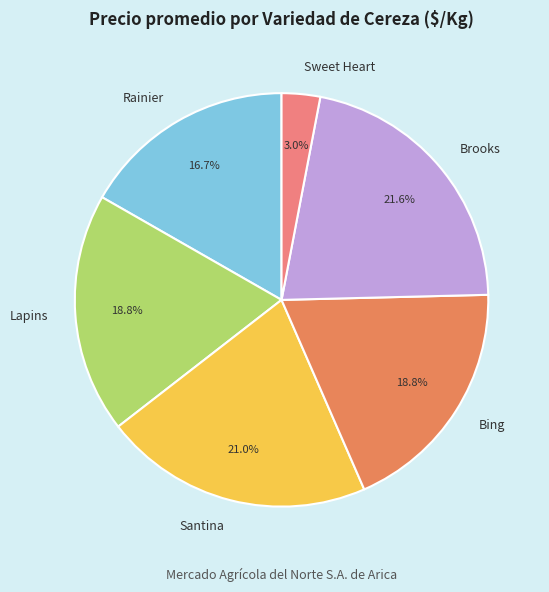

How much of the chart is everything except Brooks?

78.4%